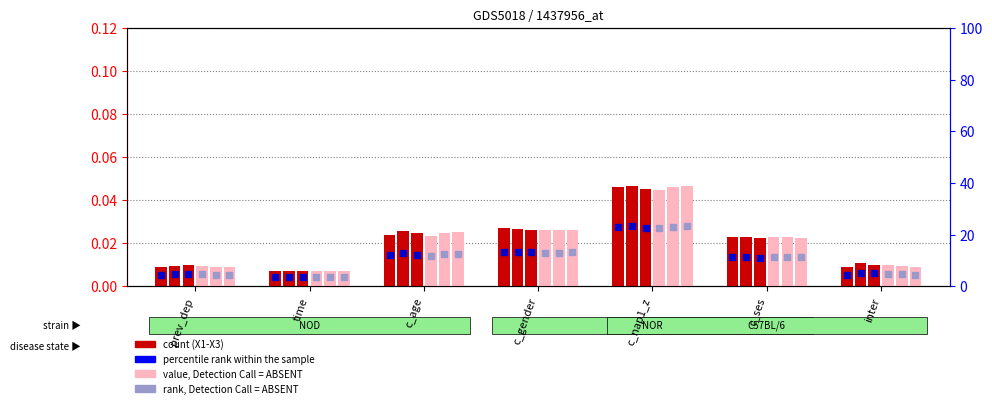

What is the total value across all series at c_age?

0.1